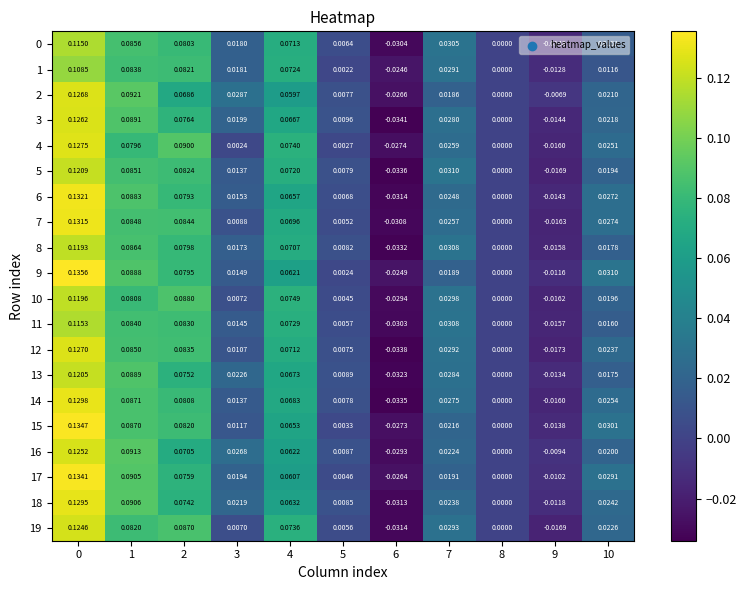

Between 8 and 9, which series saw the biggest shift?

12